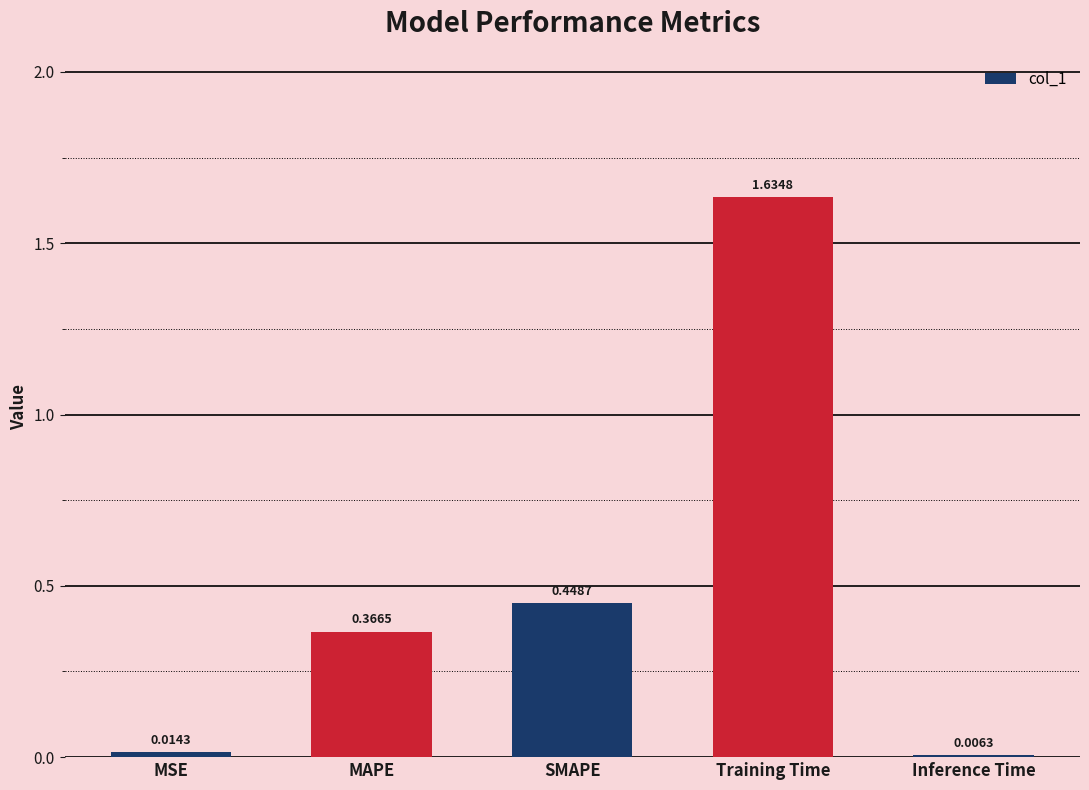

At which category does the chart reach its peak across all series?

Training Time